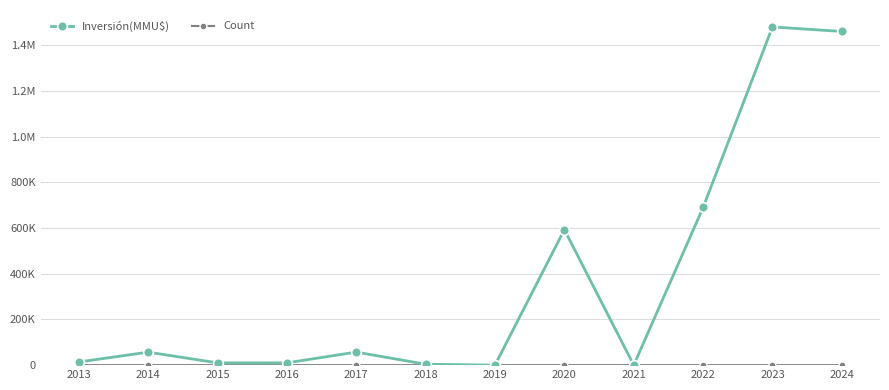

What is the value of the Inversión(MMU$) point at the 4th from the left?

10000